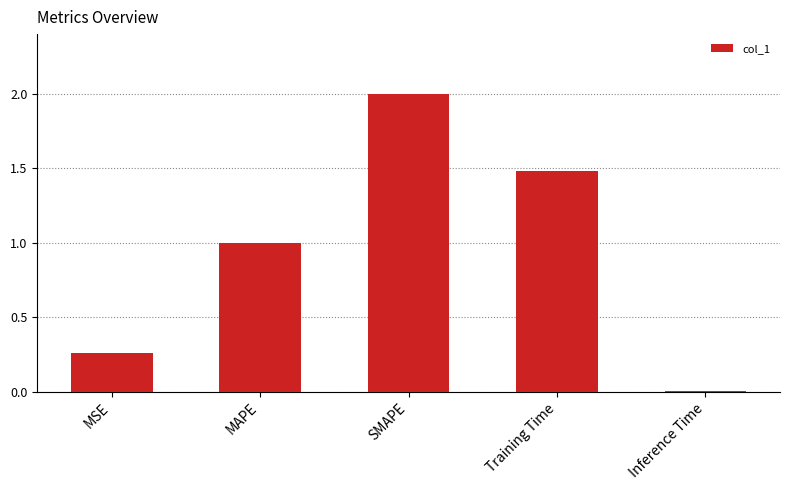

Which label corresponds to the smallest value in the chart?

Inference Time